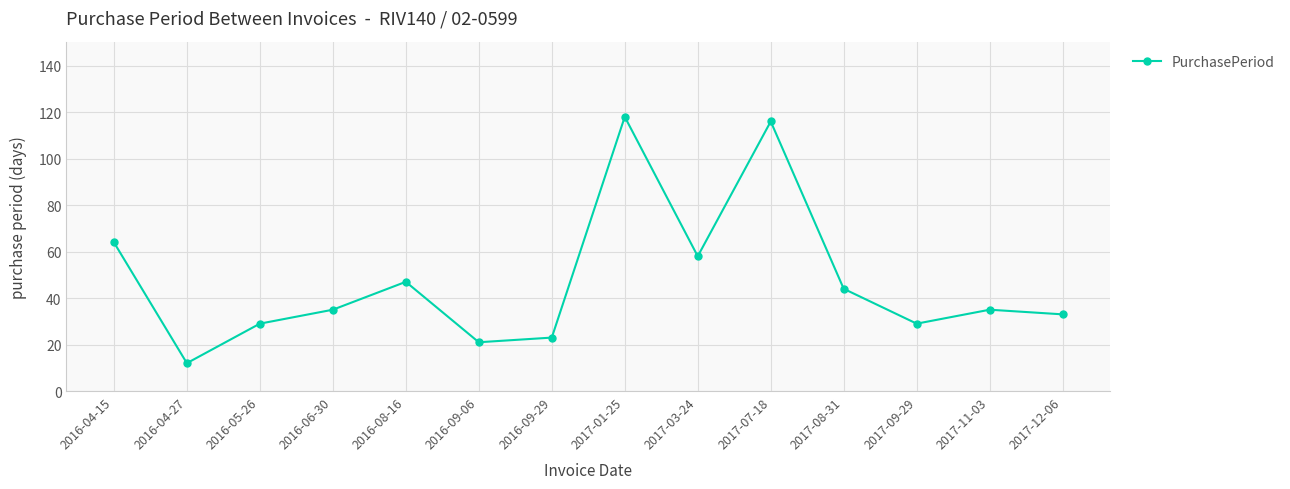

The chart shows a value of 9 at 2016-05-26. True or false?

False